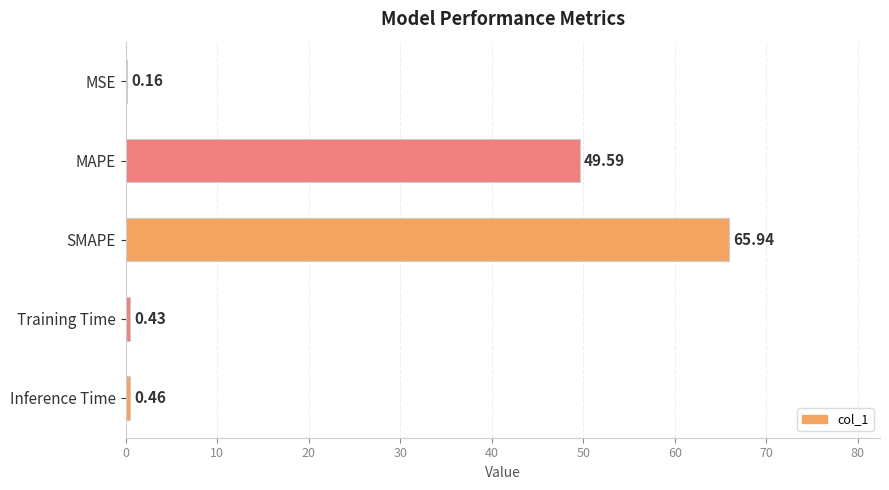

What is the change in value from SMAPE to Training Time?

-65.5